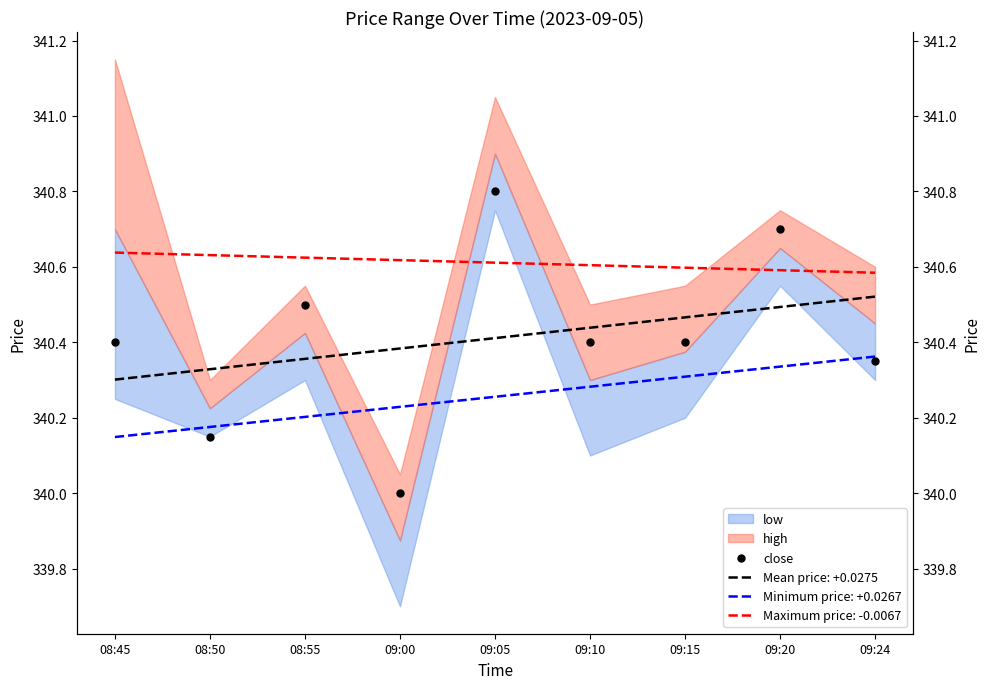

What is the change in value from 08:45 to 09:00?

-0.4